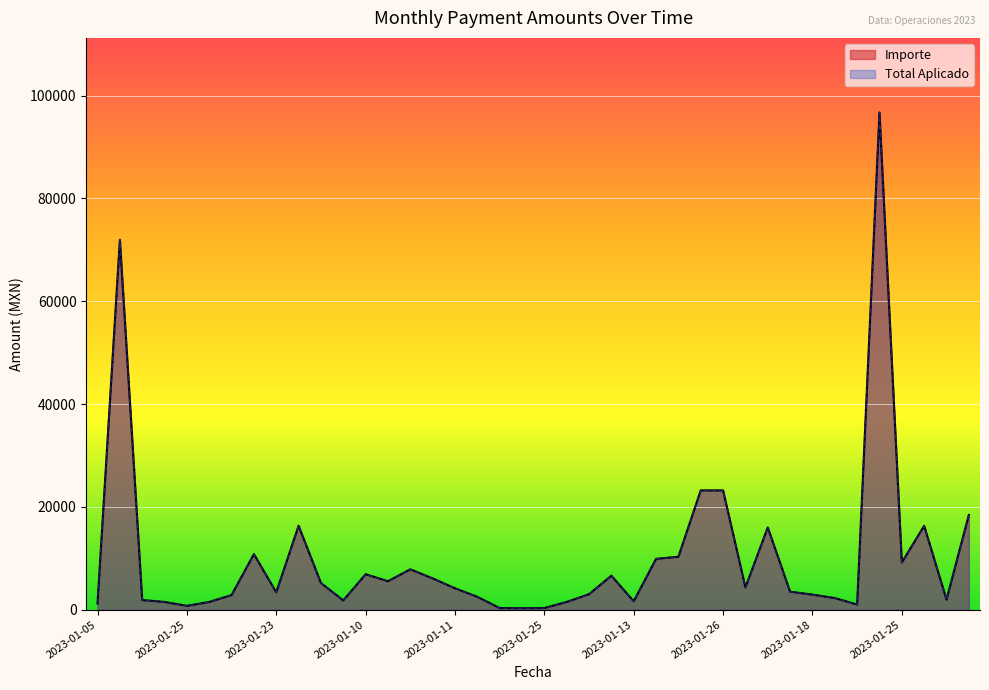

True or false: Importe and Total Aplicado intersect in this chart.

False